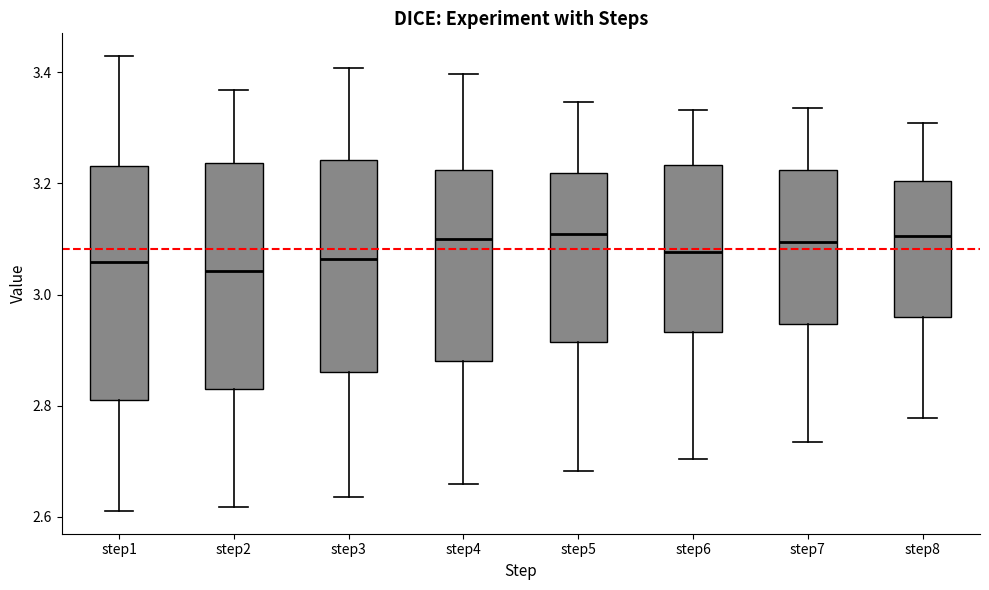

Reading left to right, read every box against the y-axis: the position of its median line, the range the box covers, and the ends of its whiskers. The values are not printed on the chart, so give them approximately, as read against the axis.

step1: median 3.06, box 2.82 to 3.24, whiskers 2.62 to 3.42
step2: median 3.04, box 2.84 to 3.24, whiskers 2.62 to 3.36
step3: median 3.06, box 2.86 to 3.24, whiskers 2.64 to 3.40
step4: median 3.10, box 2.88 to 3.22, whiskers 2.66 to 3.40
step5: median 3.10, box 2.92 to 3.22, whiskers 2.68 to 3.34
step6: median 3.08, box 2.94 to 3.24, whiskers 2.70 to 3.34
step7: median 3.10, box 2.94 to 3.22, whiskers 2.74 to 3.34
step8: median 3.10, box 2.96 to 3.20, whiskers 2.78 to 3.30